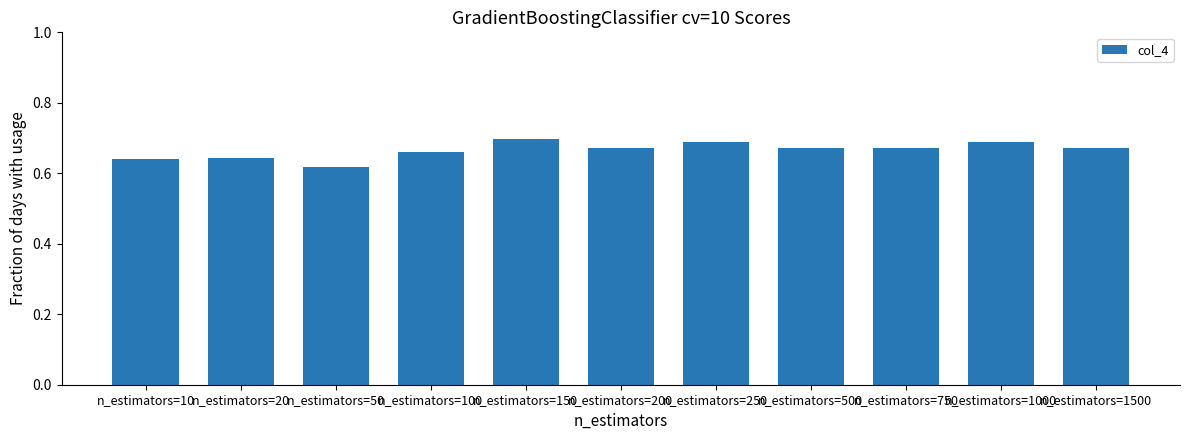

Count the values in the range 0 to 1.

11